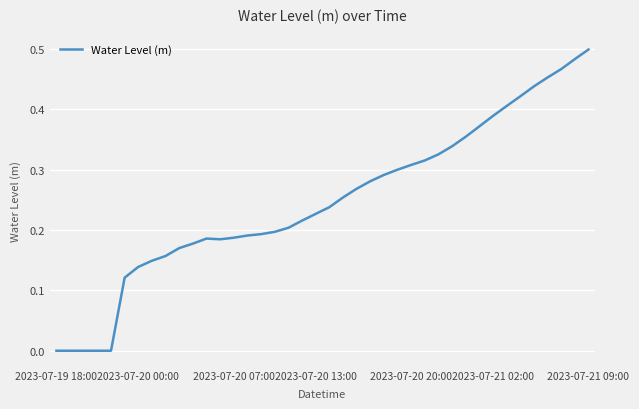

Is this an area chart (filled region under the line)?

No